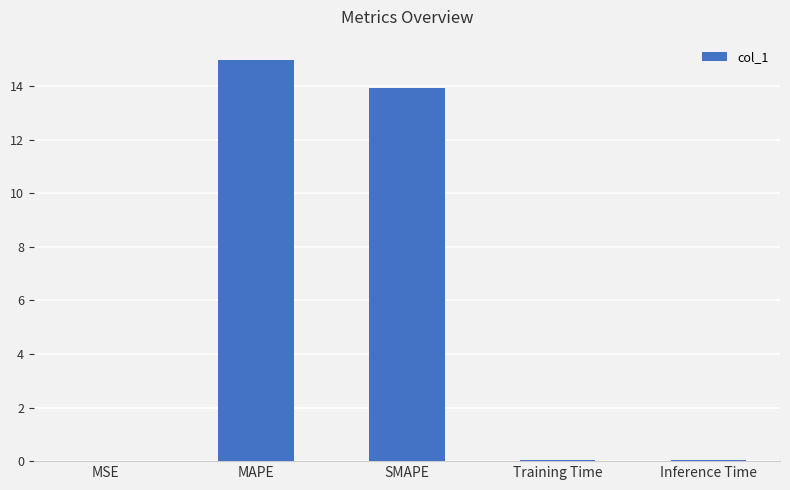

What is the maximum value shown in the chart?

15.0